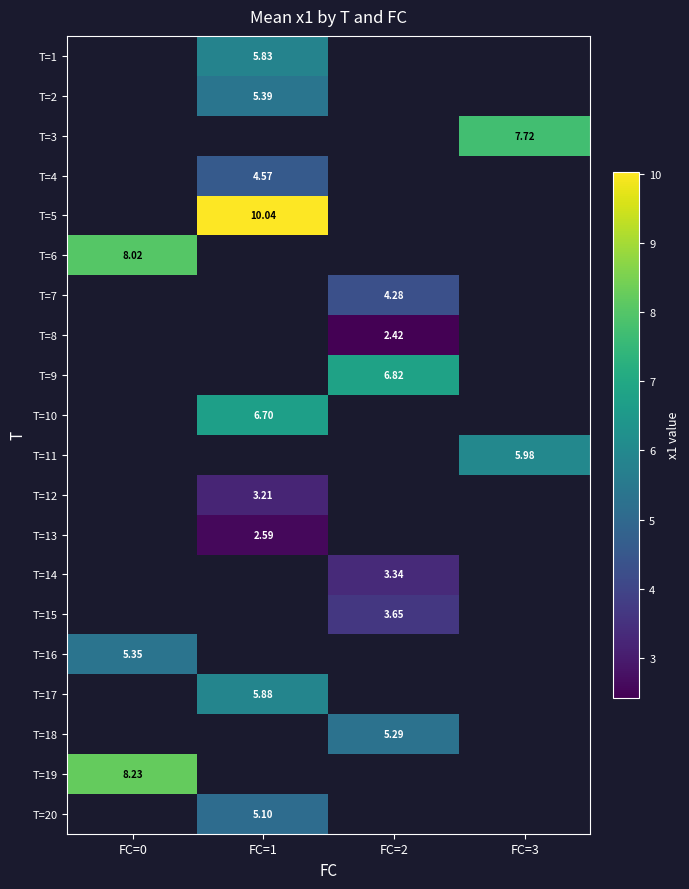

Which has a higher value, FC=3 or FC=0?

FC=0